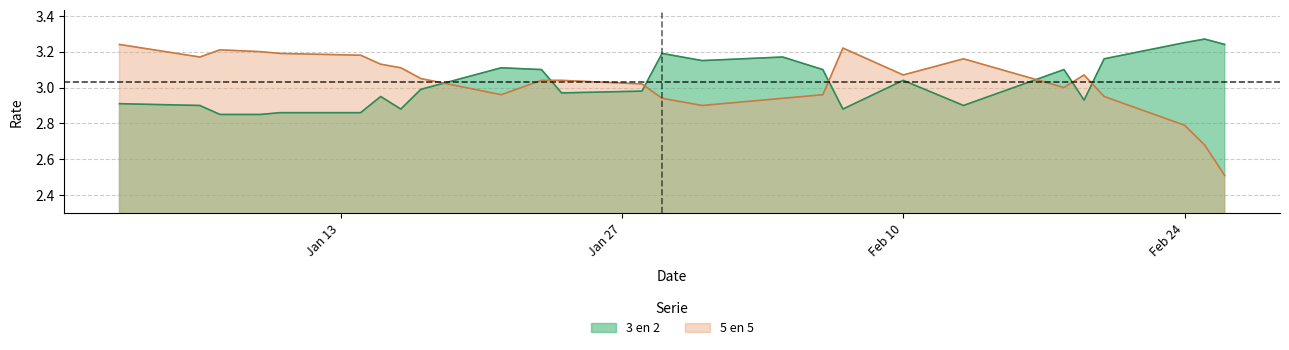

What is the total value across all series at 10-01-2014?

6.0